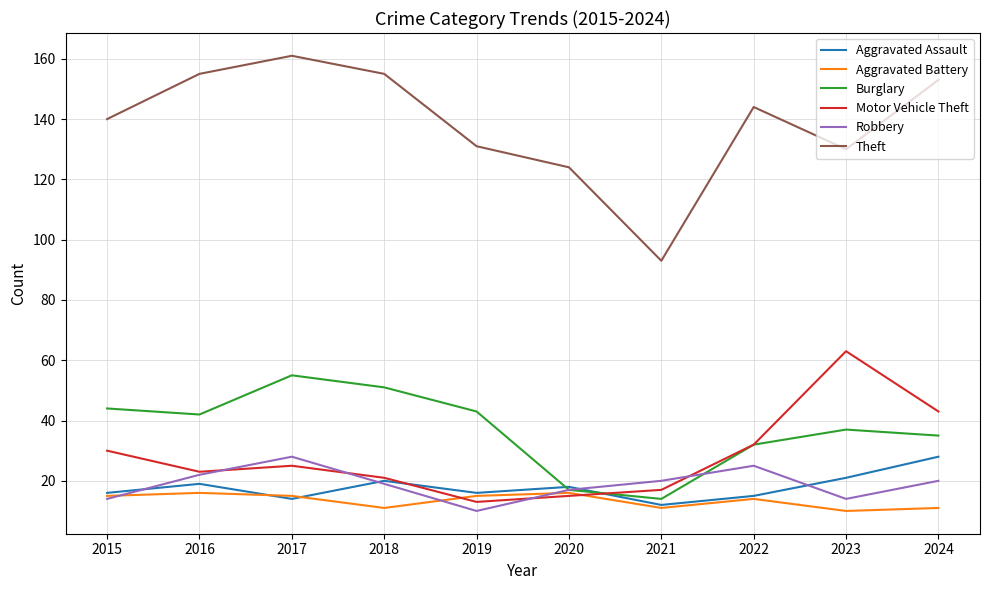

What is the average value of the Theft series?

139